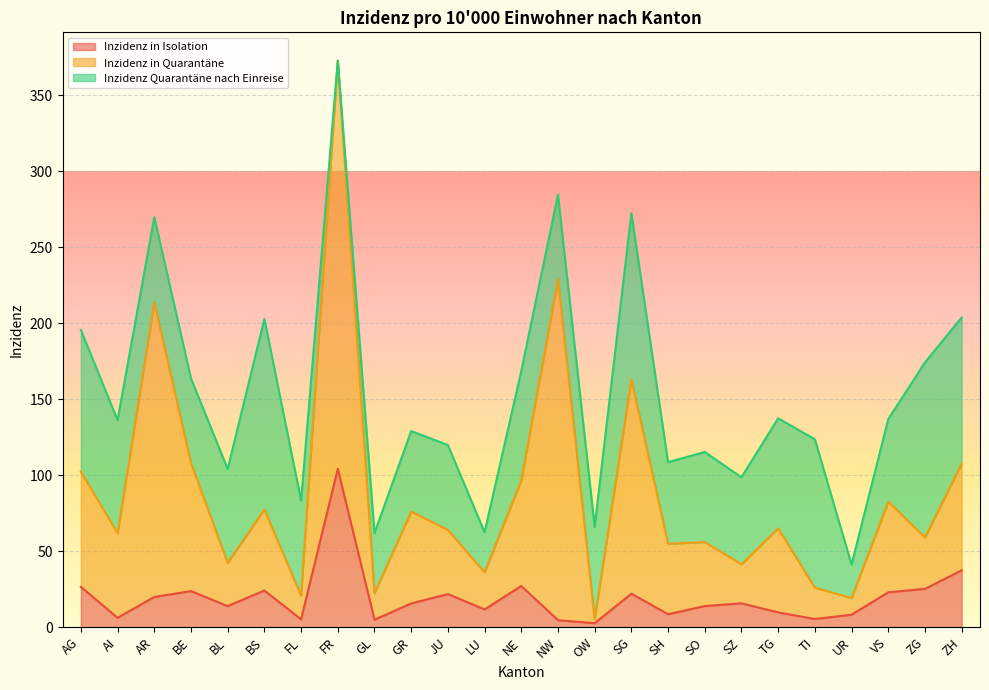

Which category has the highest value in the Inzidenz in Isolation series?

FR